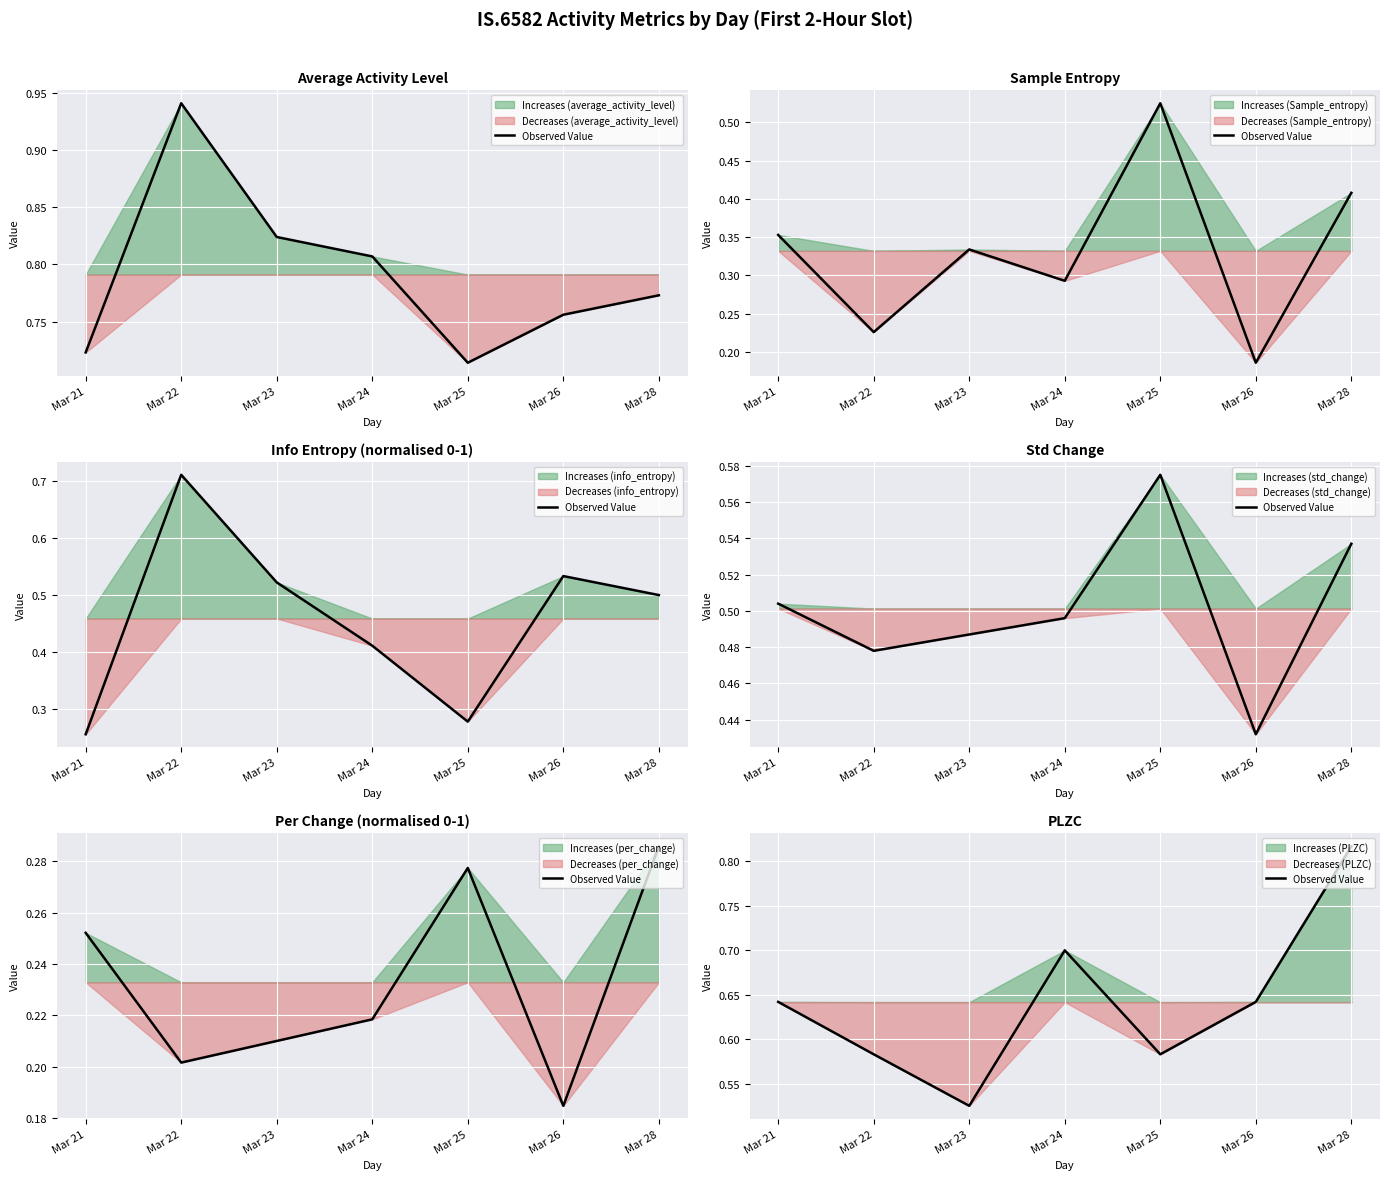

Reading left to right, what are all the values shown in this chart?

Mar 21=0.6	Mar 22=0.6	Mar 23=0.5	Mar 24=0.7	Mar 25=0.6	Mar 26=0.6	Mar 28=0.8